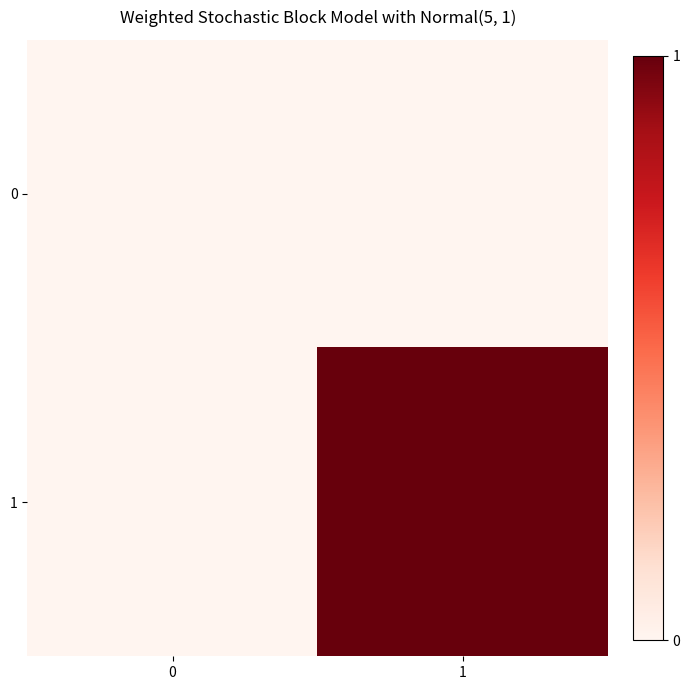

At 0, list the series in order from smallest to largest.

0, 1